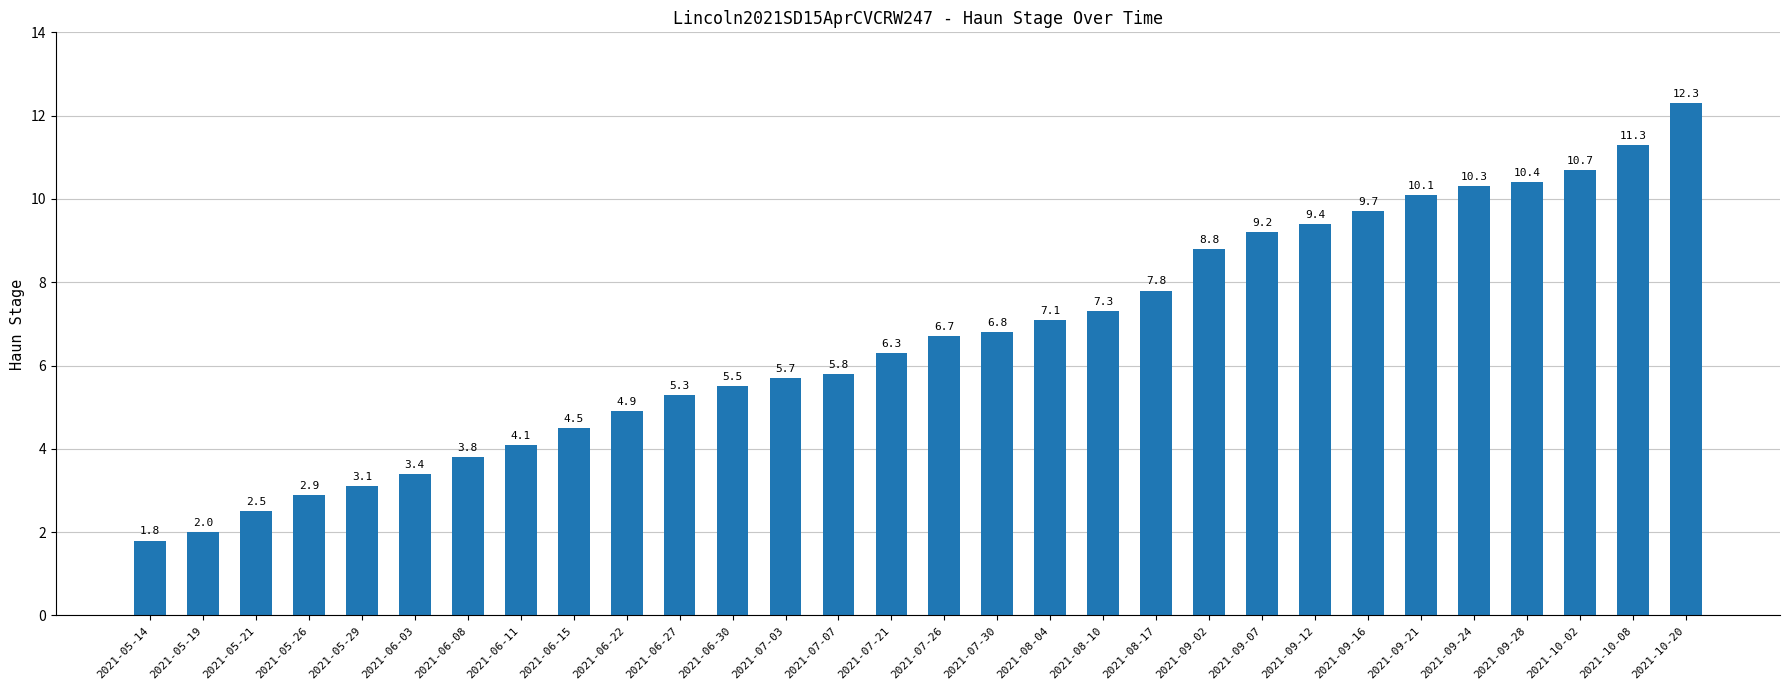

What is the sum of the values at 2021-06-03 and 2021-05-19?

5.4